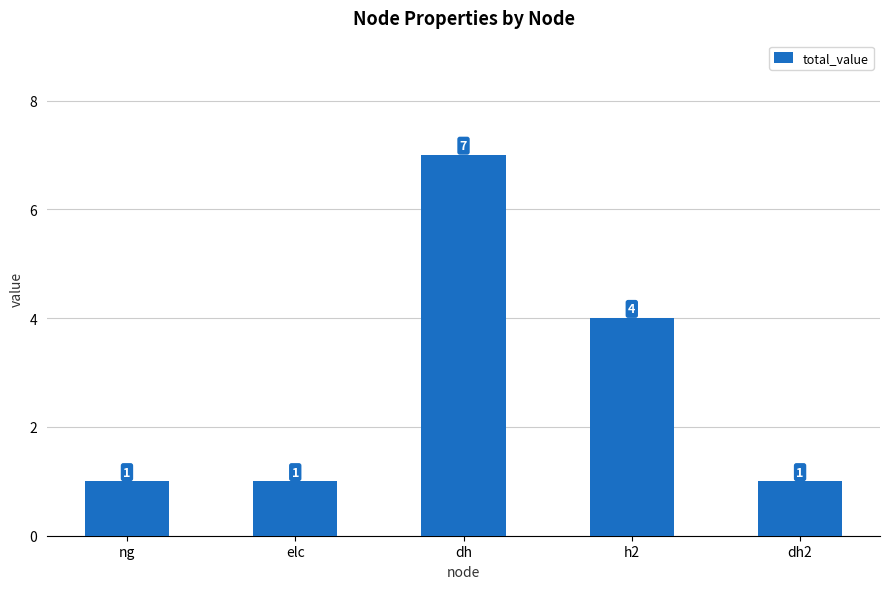

What is the sum of the values at elc and ng?

2